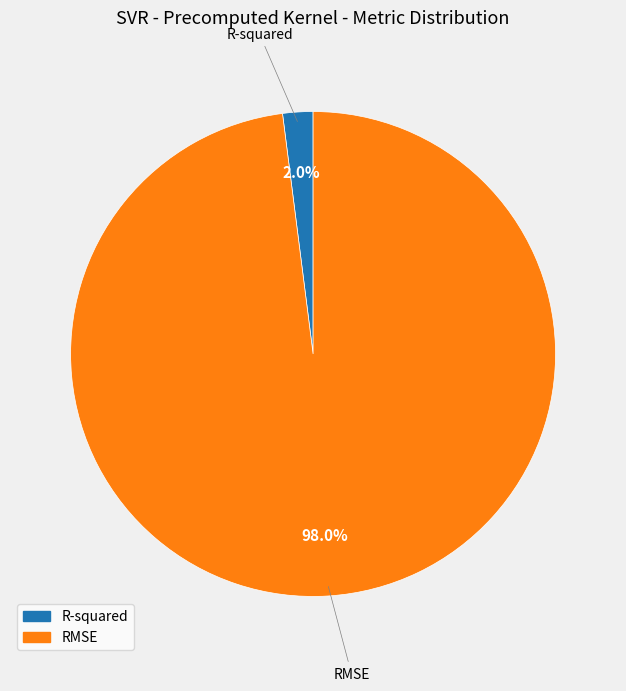

Between RMSE and R-squared, which is larger?

RMSE